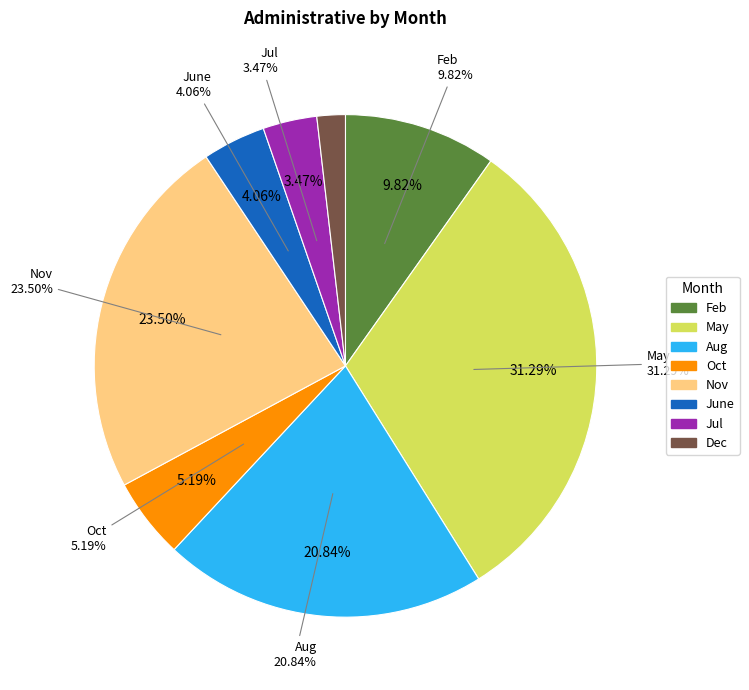

The Oct slice represents 5% of the pie. True or false?

True